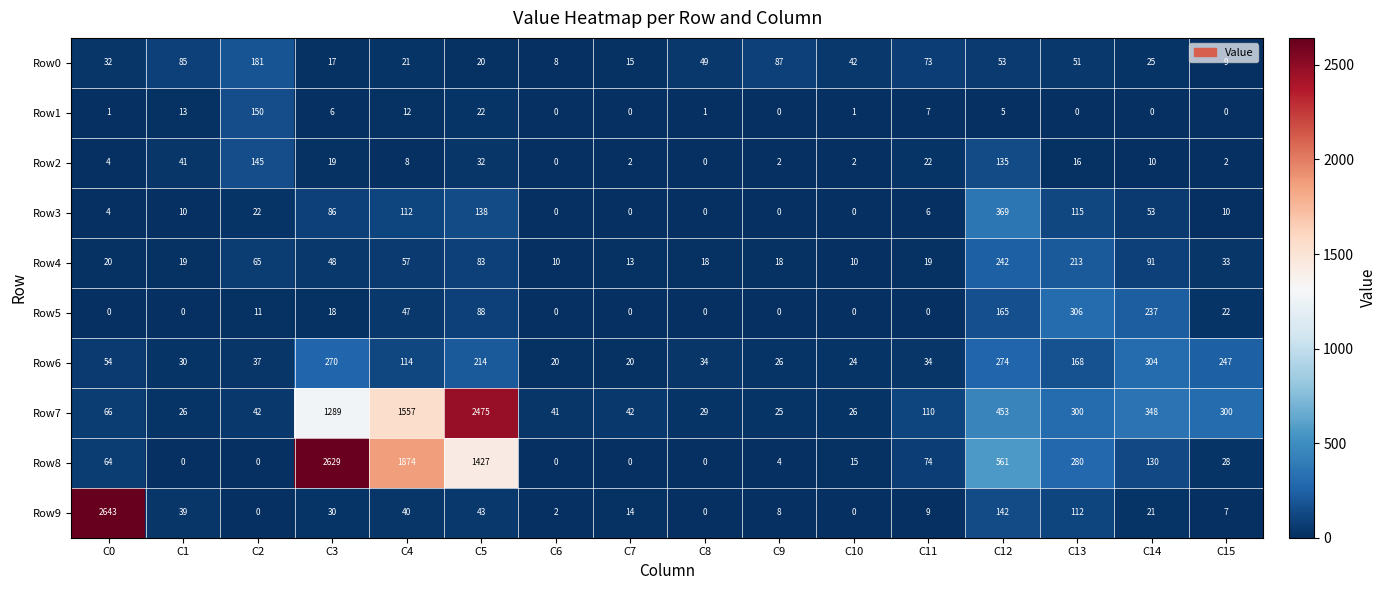

The value of Row1 at C8 is 0. True or false?

False